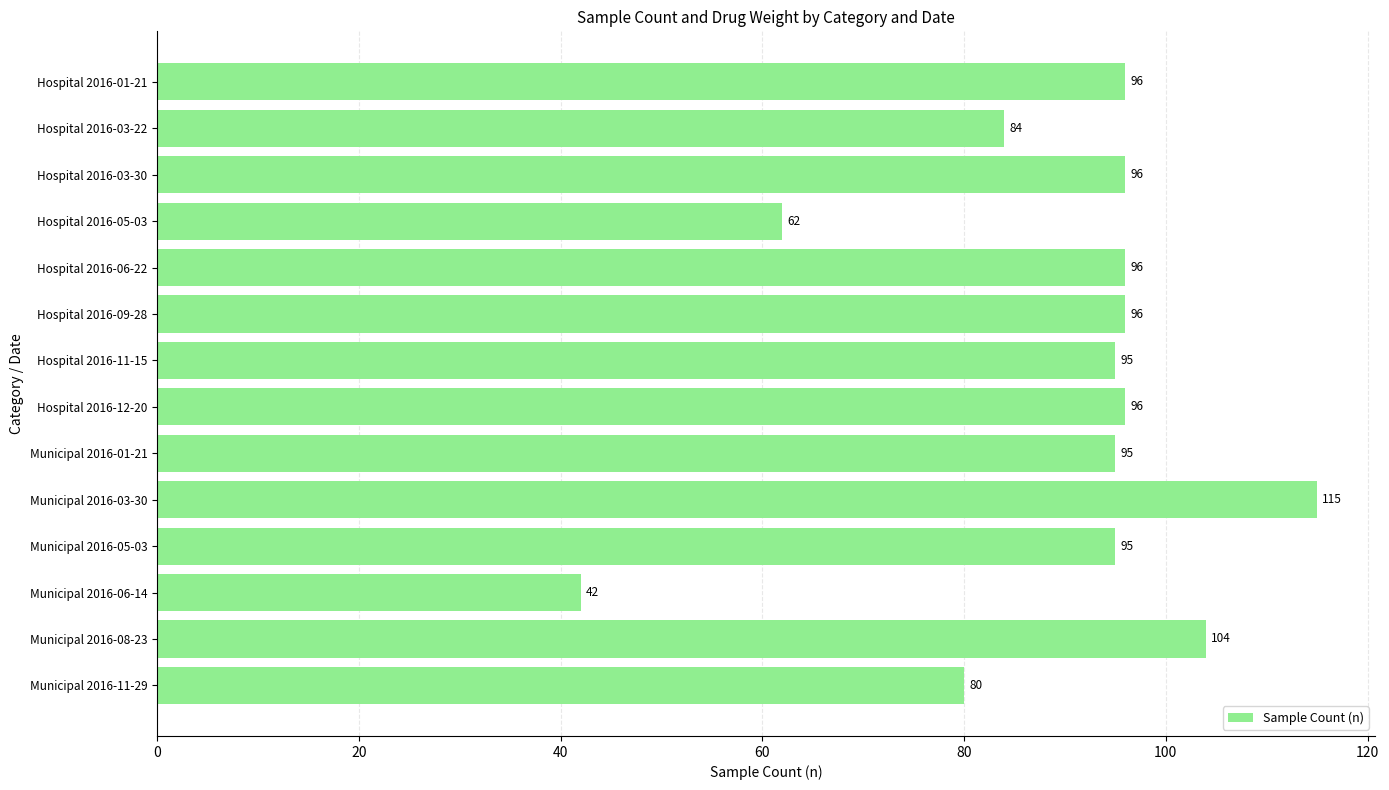

What is the value of the 1st bar from the top?

96